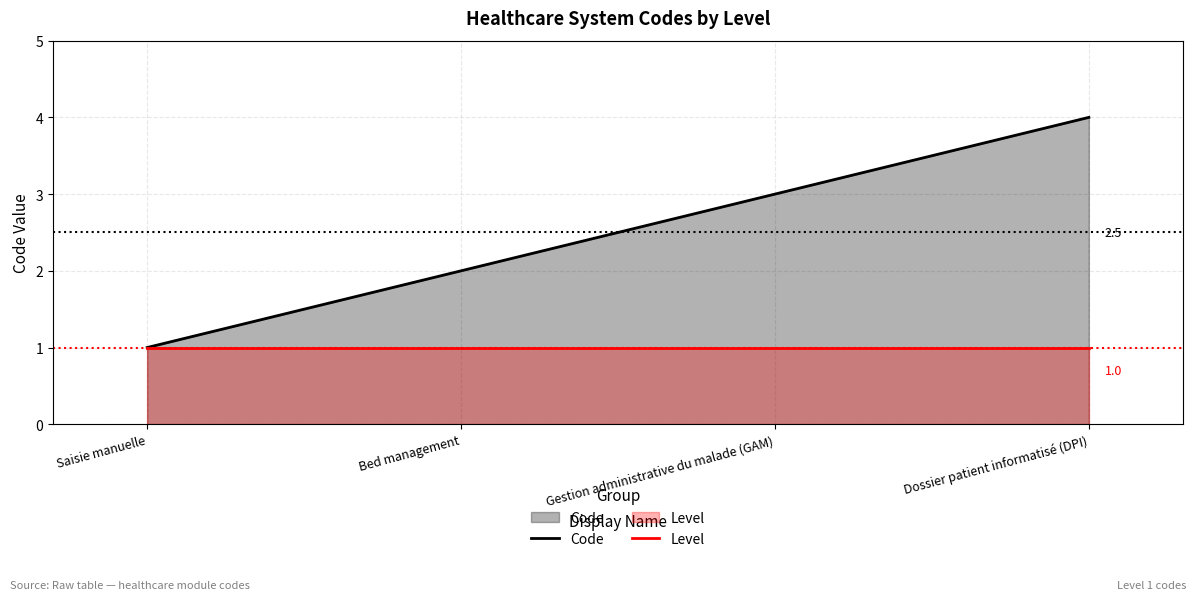

What are all the series names shown in the legend?

Code, Level